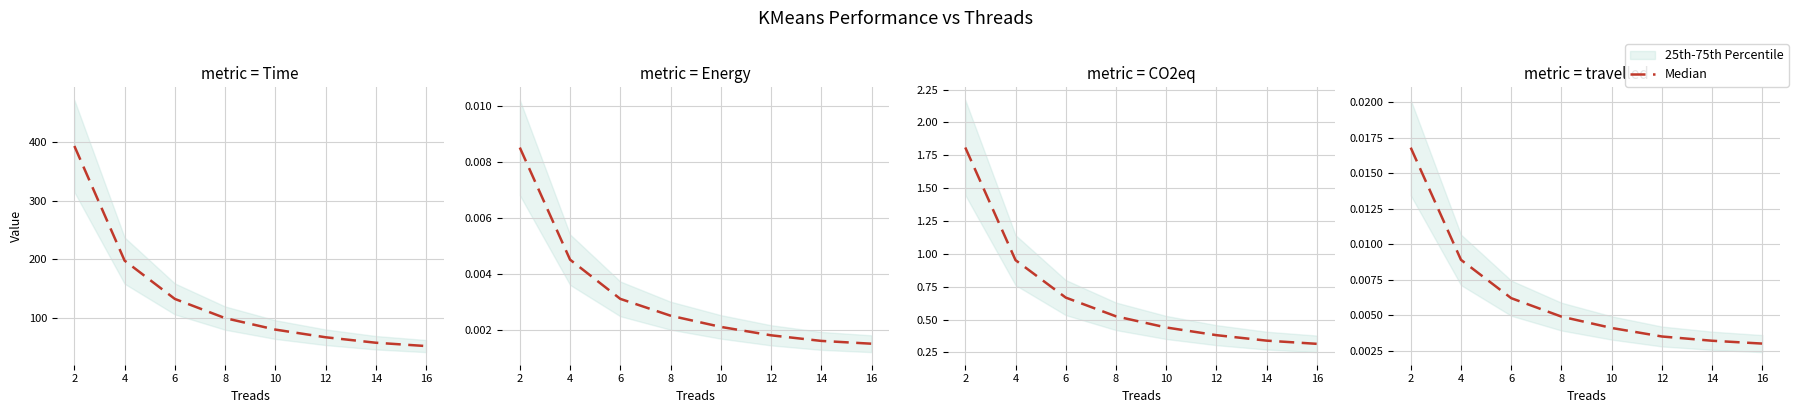

True or false: the data shows 0.0 at 8.

True